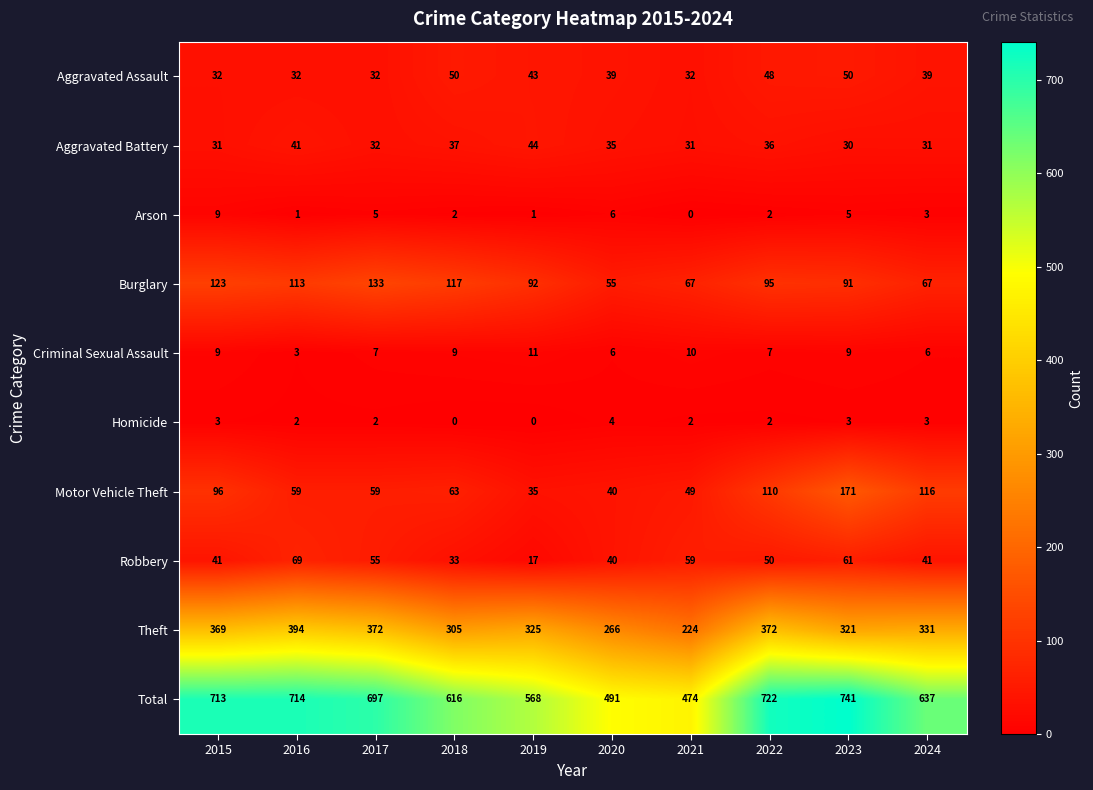

How many data points in Theft are less than 331?

5